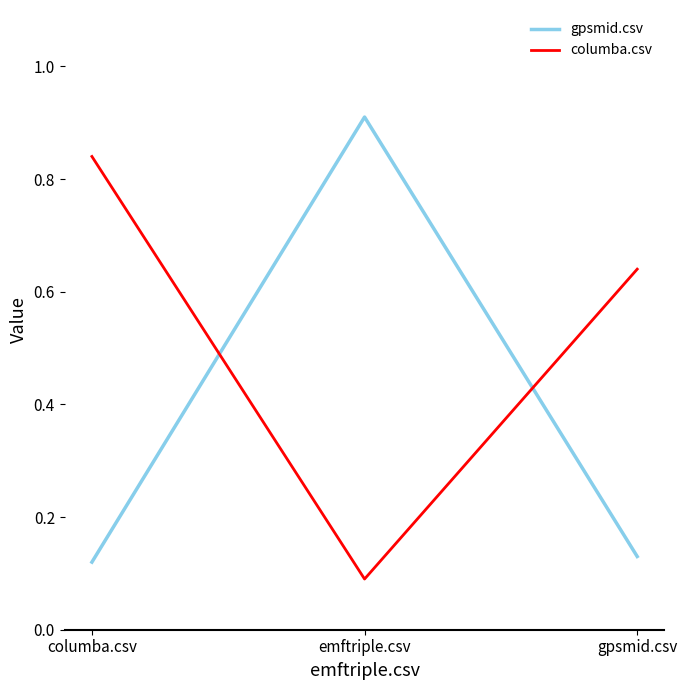

What value does the gpsmid.csv series have at emftriple.csv?

0.9